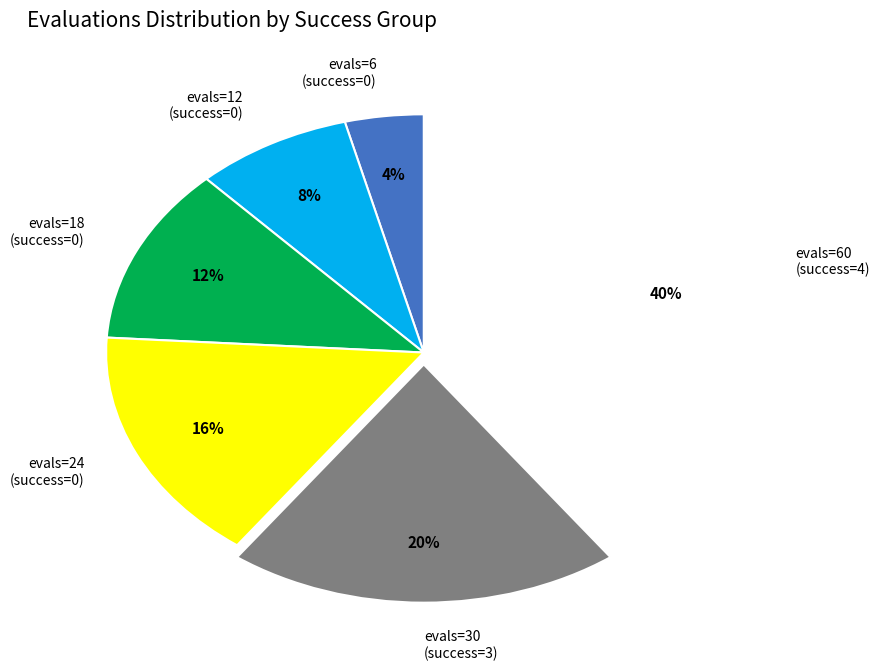

Which category has the biggest portion of the pie?

evals=60 (success=4)